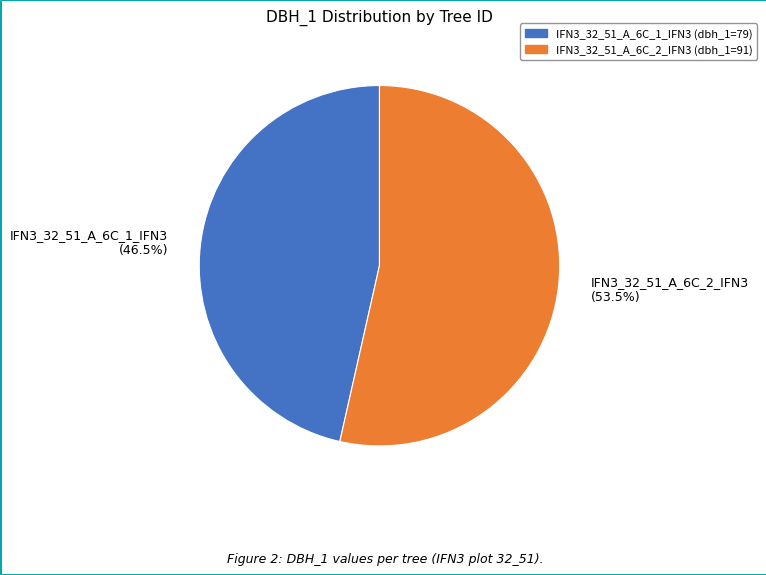

How many segments does this pie chart have?

2